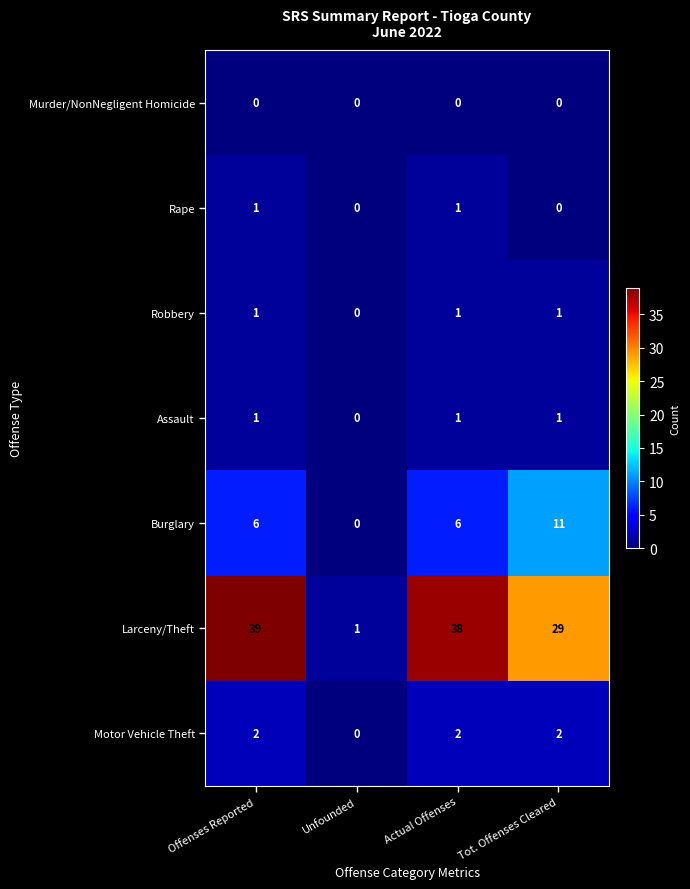

Rank the categories by Larceny/Theft value from lowest to highest.

Unfounded, Tot. Offenses Cleared, Actual Offenses, Offenses Reported